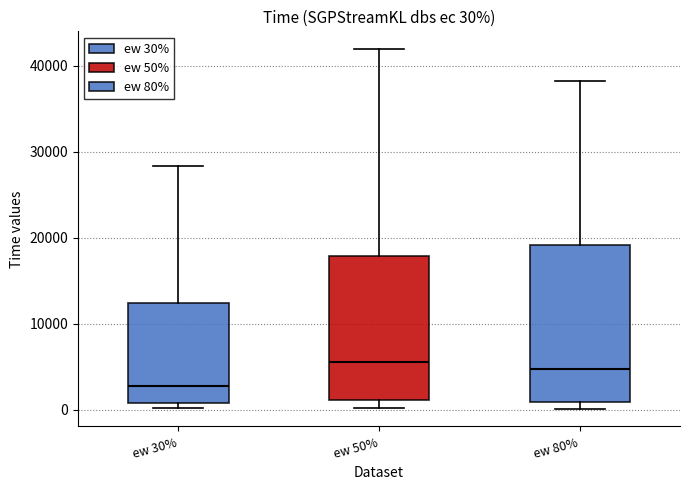

Comparing the boxes themselves (not the whiskers), which one is the tallest?

ew 80%